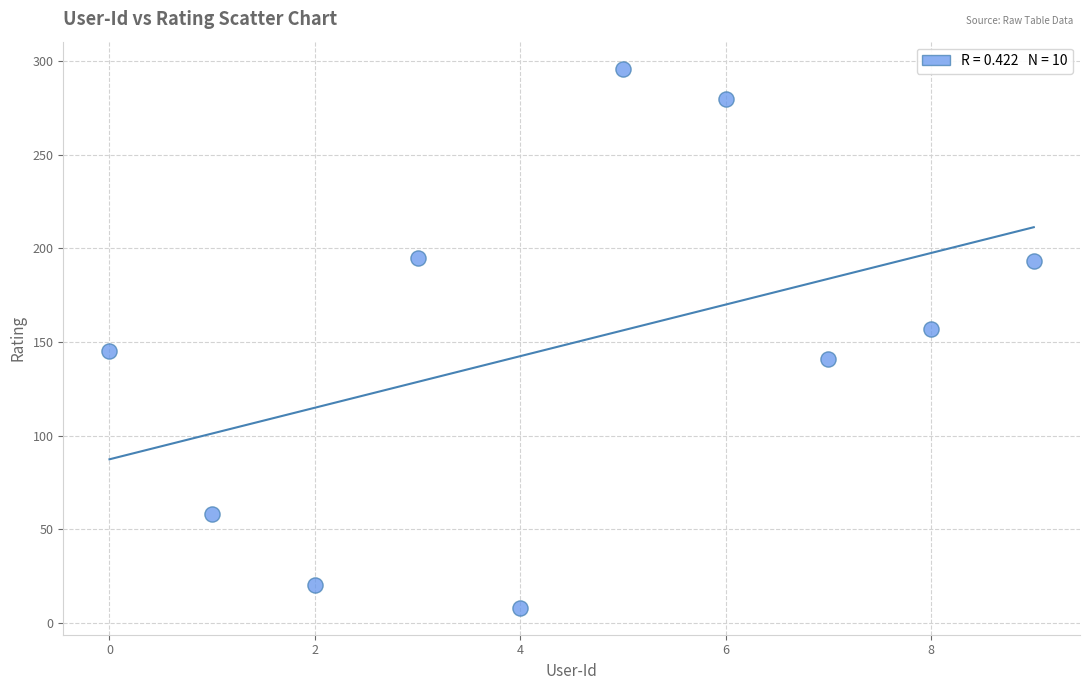

What is the average Y value?

149